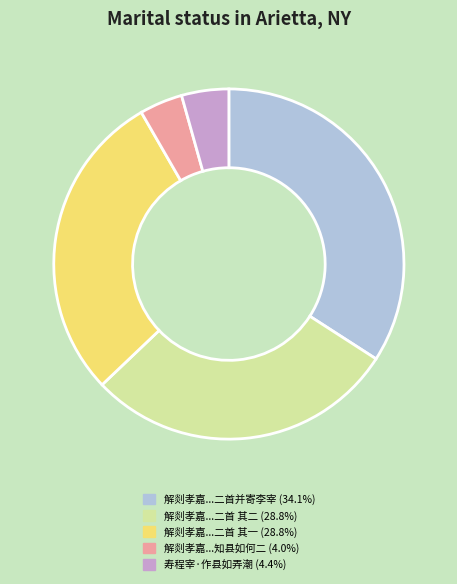

Is there any slice that represents more than half of the pie?

No